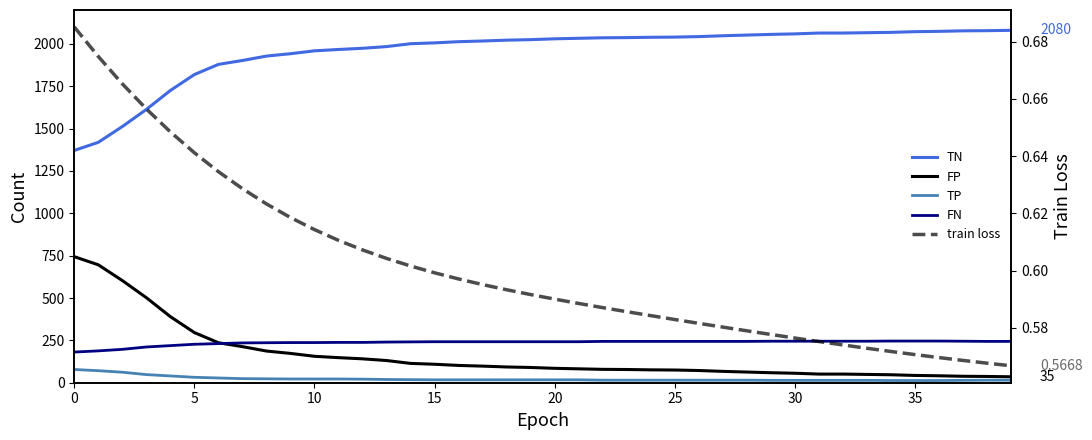

Between 5 and 10, which series saw the biggest shift?

TN